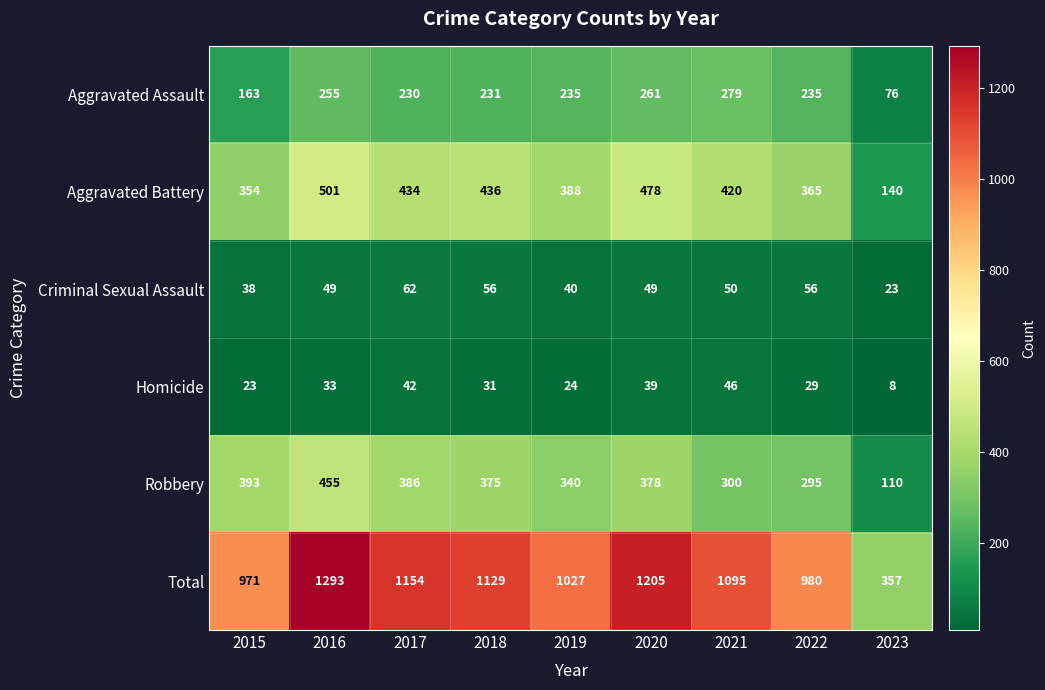

Which series has the largest range (max minus min)?

Total